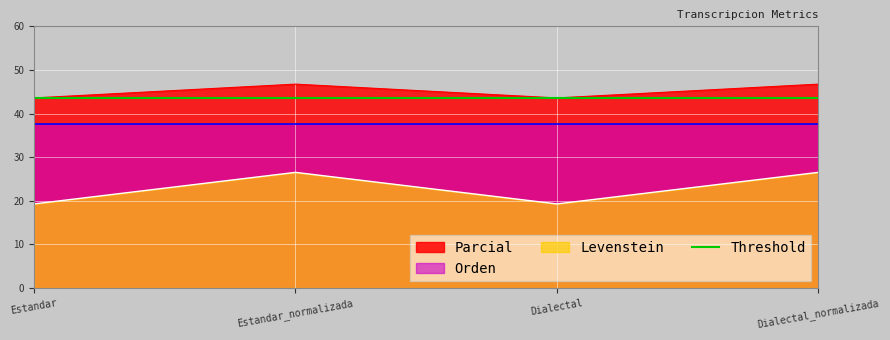

How many lines are shown in the chart?

2